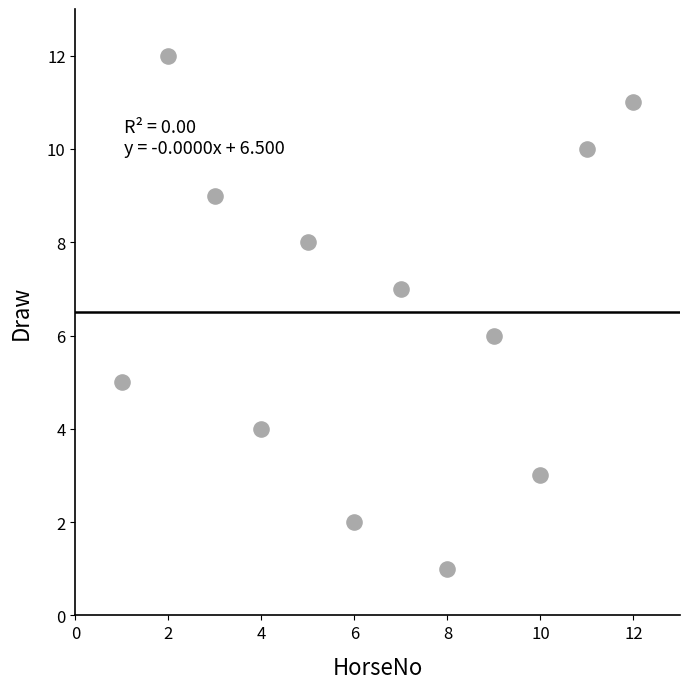

What is the range of X values (max minus min)?

11